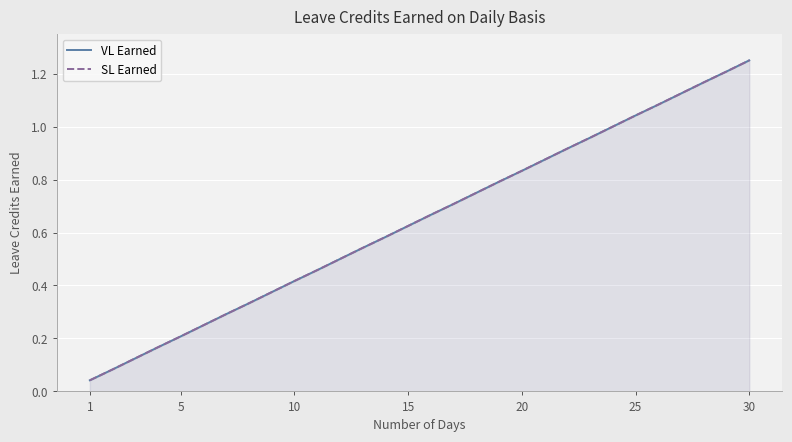

True or false: VL Earned has a value of 0.2 at 20.

True